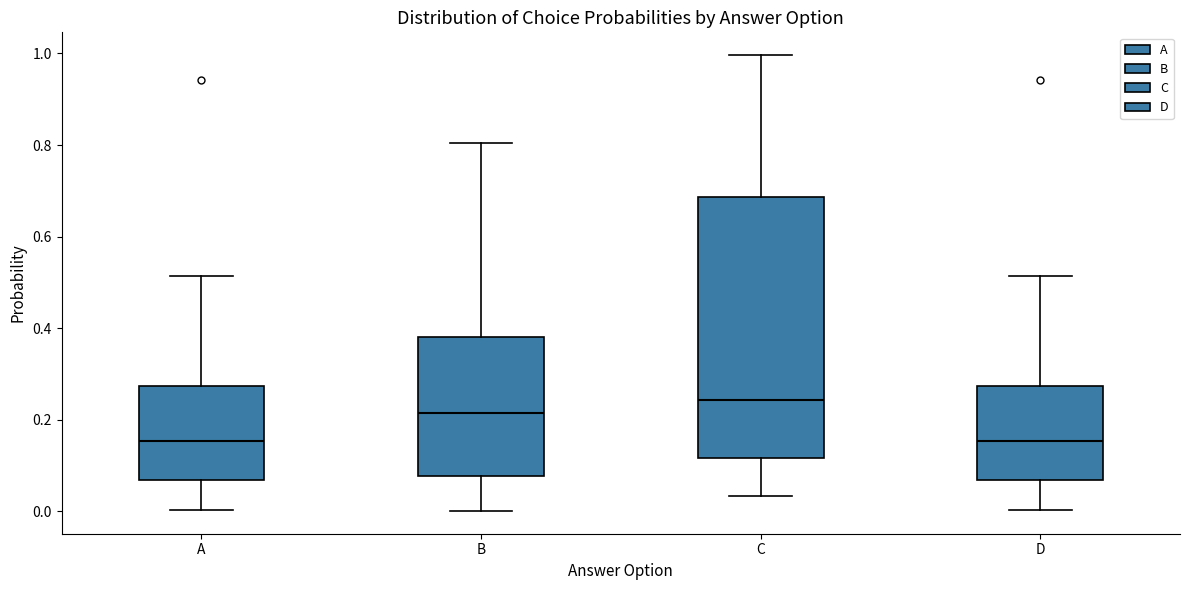

Reading left to right, read every box against the y-axis: the position of its median line, the range the box covers, and the ends of its whiskers. The values are not printed on the chart, so give them approximately, as read against the axis.

A: median 0.16, box 0.06 to 0.28, whiskers 0.00 to 0.52
B: median 0.22, box 0.08 to 0.38, whiskers 0.00 to 0.80
C: median 0.24, box 0.12 to 0.68, whiskers 0.04 to 1.00
D: median 0.16, box 0.06 to 0.28, whiskers 0.00 to 0.52